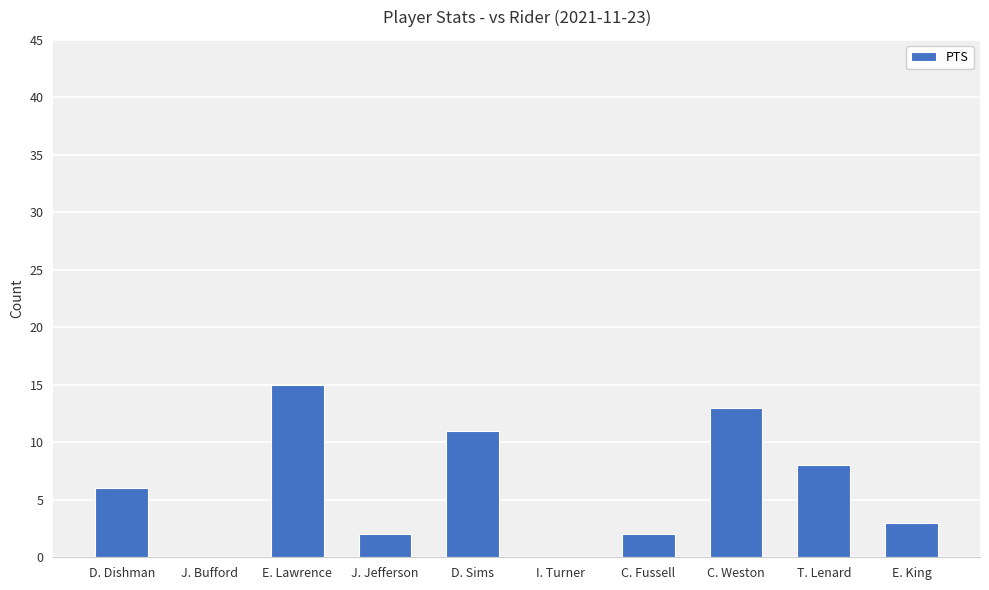

Count the number of categories in the chart.

10